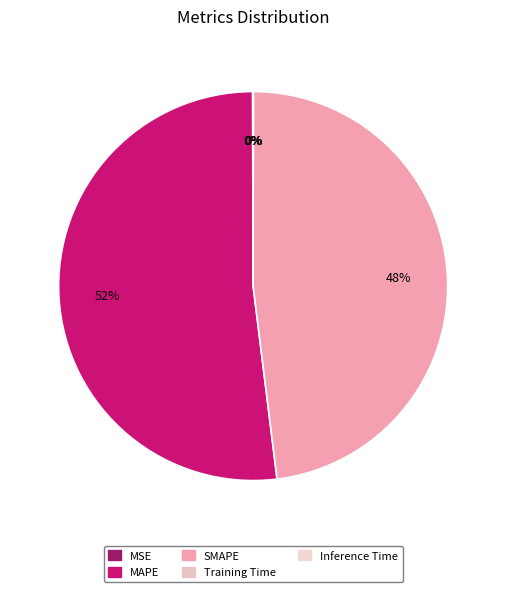

How much of the chart is everything except Inference Time?

100.0%